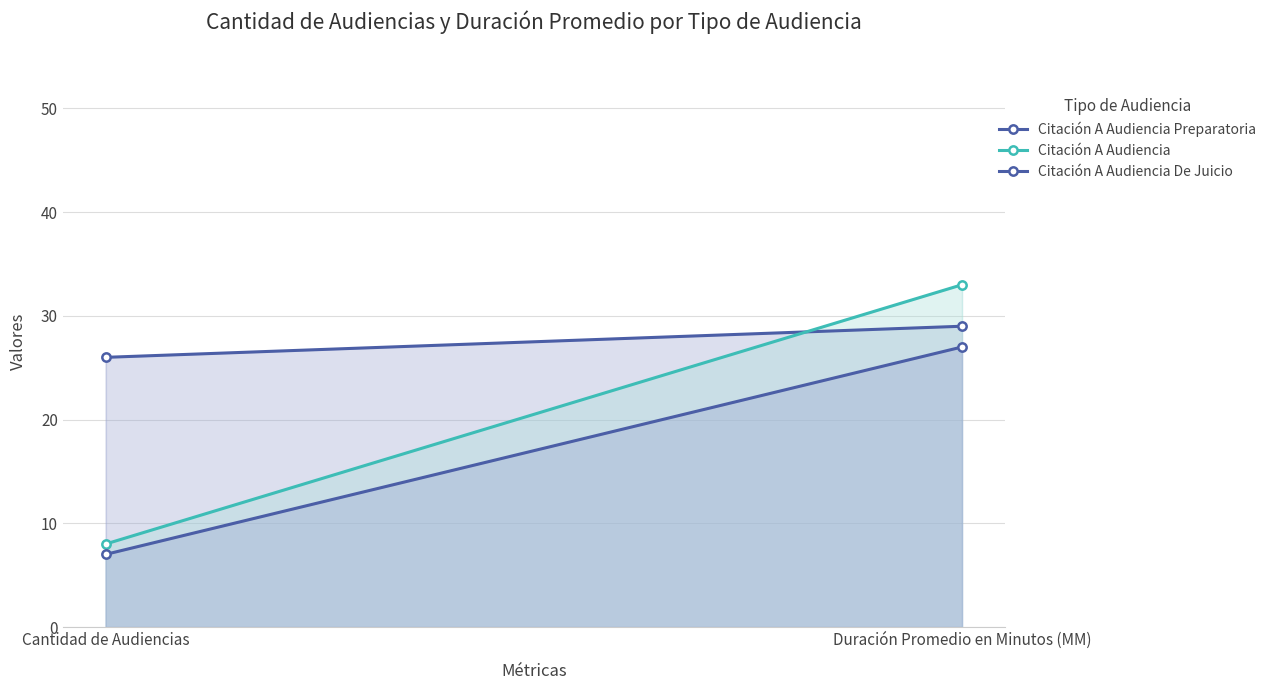

What is the difference between the highest and lowest values at Duración Promedio en Minutos (MM)?

6